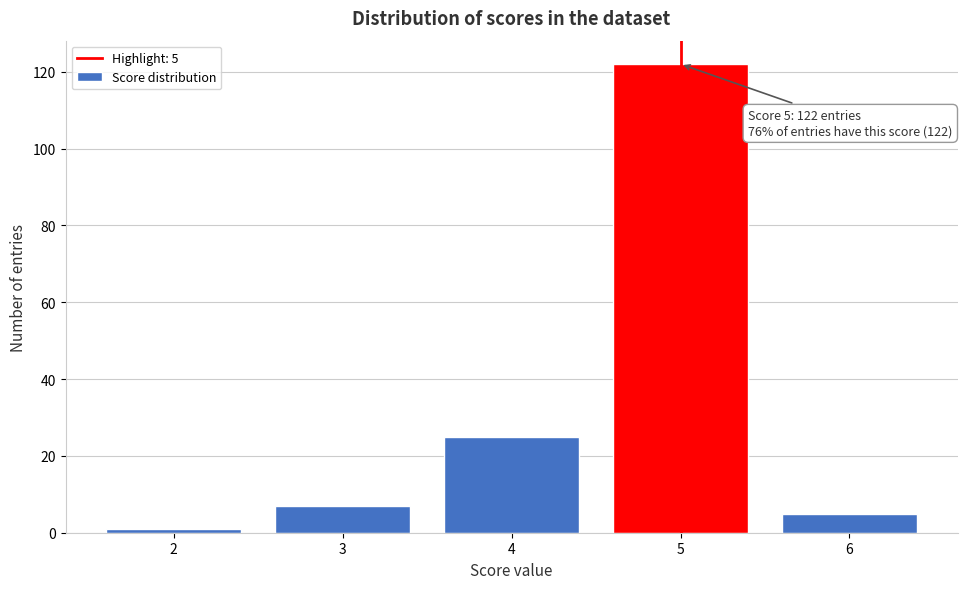

Reading left to right, transcribe all the data shown in this chart.

2=1	3=7	4=25	5=122	6=5